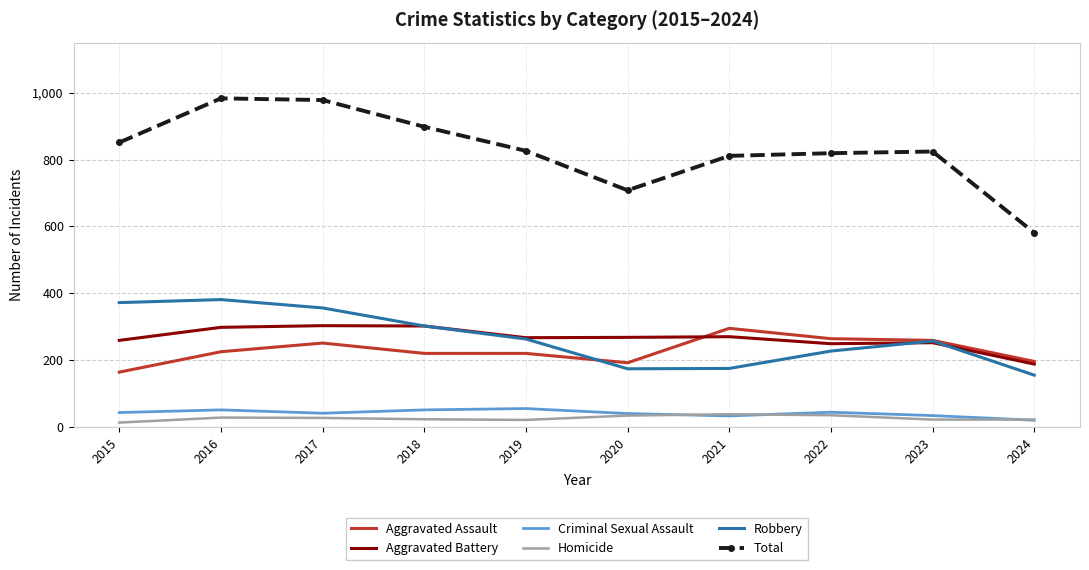

What is the sum of all Total values?

8279